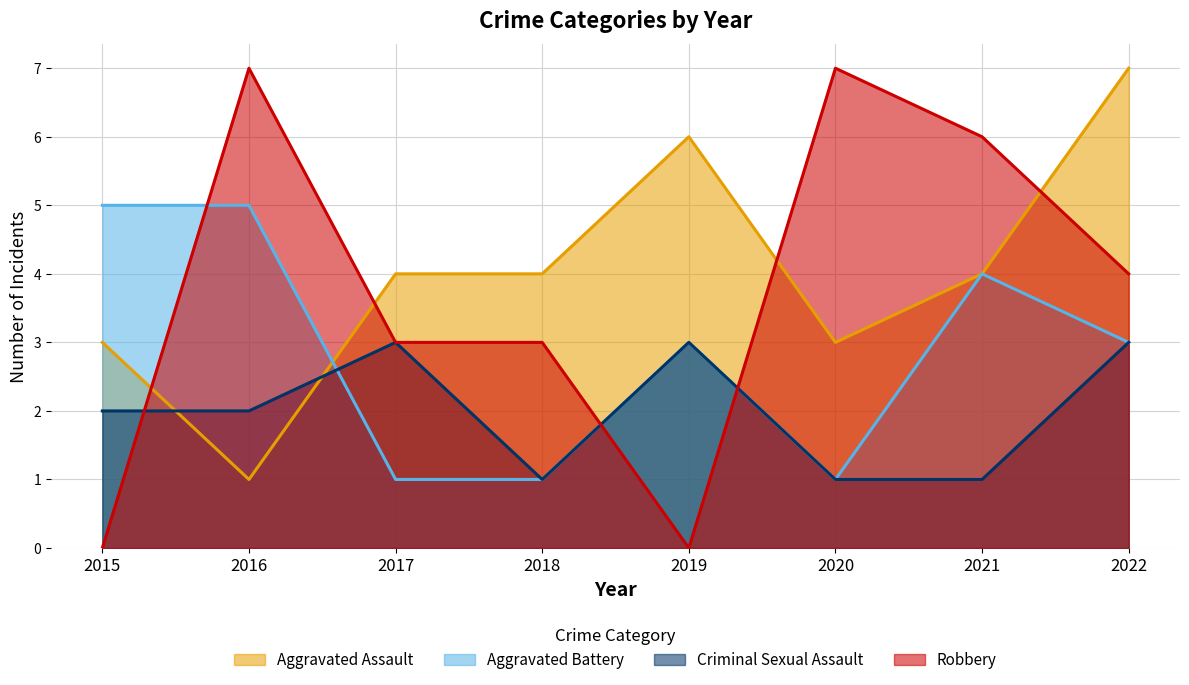

Which series ends up on top after the final intersection of Criminal Sexual Assault and Aggravated Assault?

Aggravated Assault